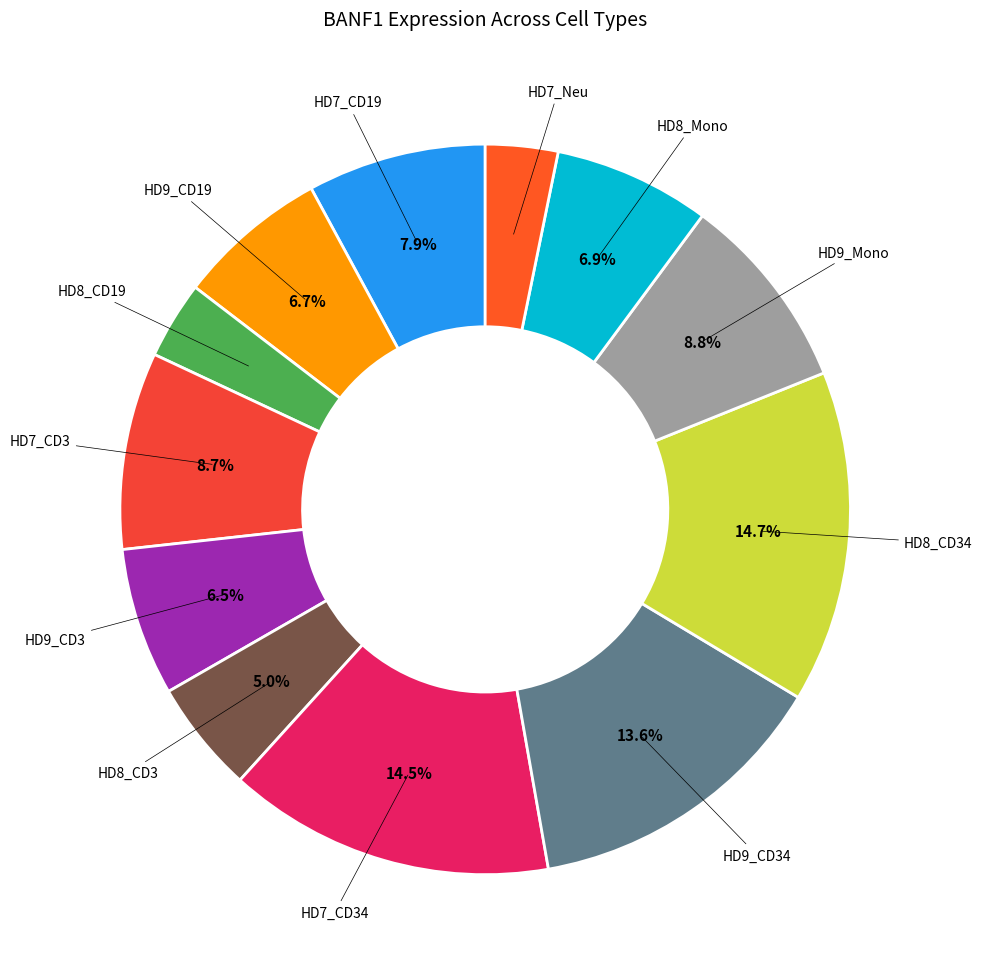

How many slices are in this pie chart?

12